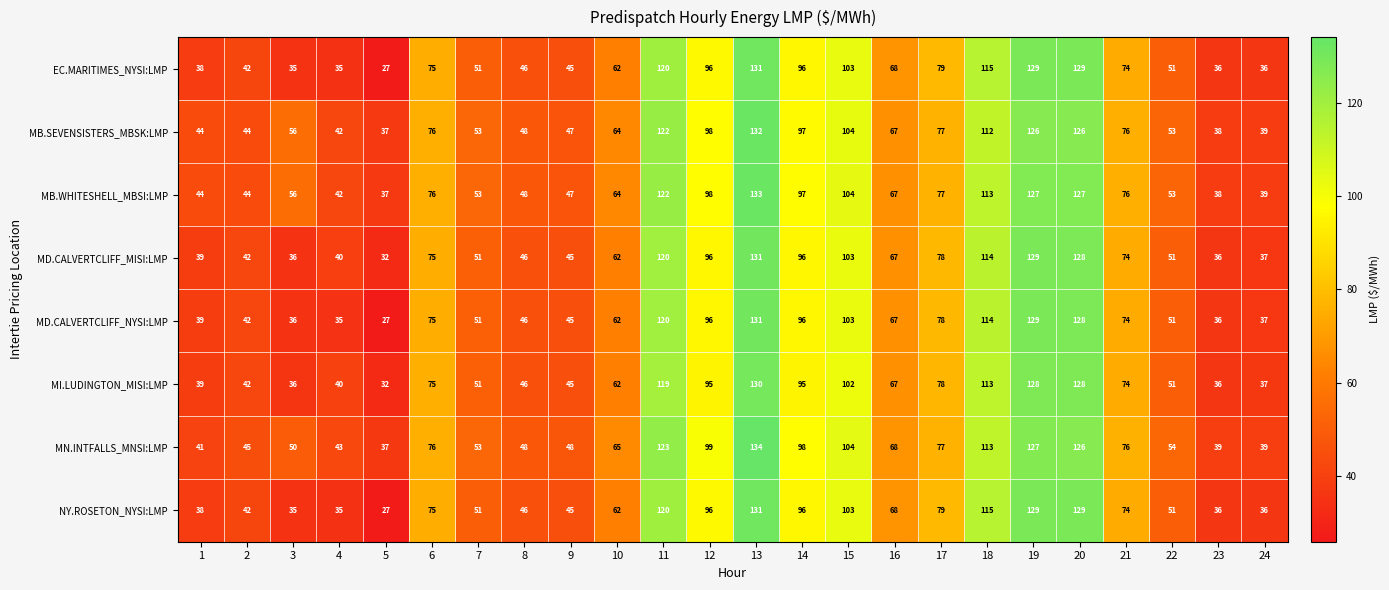

At which category is the sum across all series the highest?

13